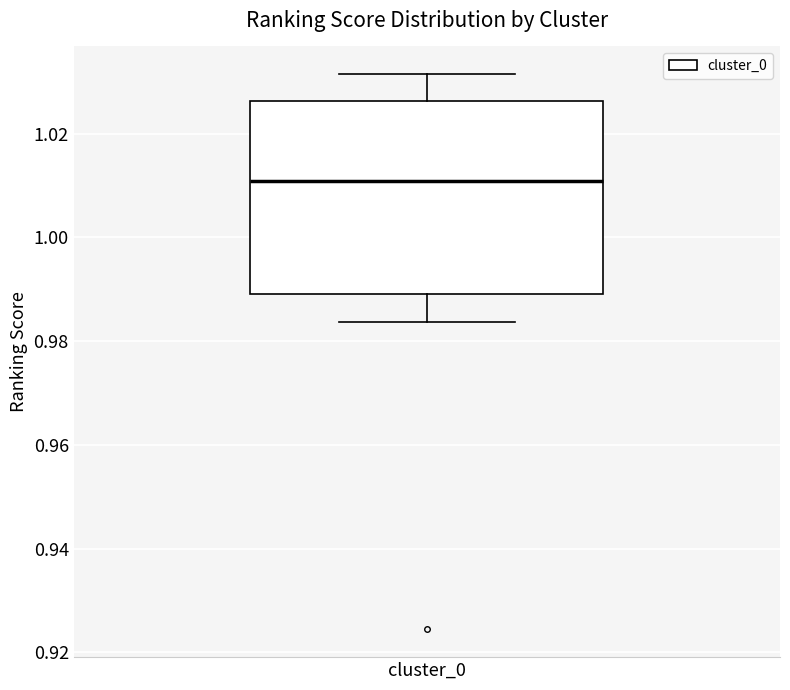

Where does the upper whisker of the box for cluster_0 end on the y-axis? The values are not printed on the chart, so give them approximately, as read against the axis.

1.032